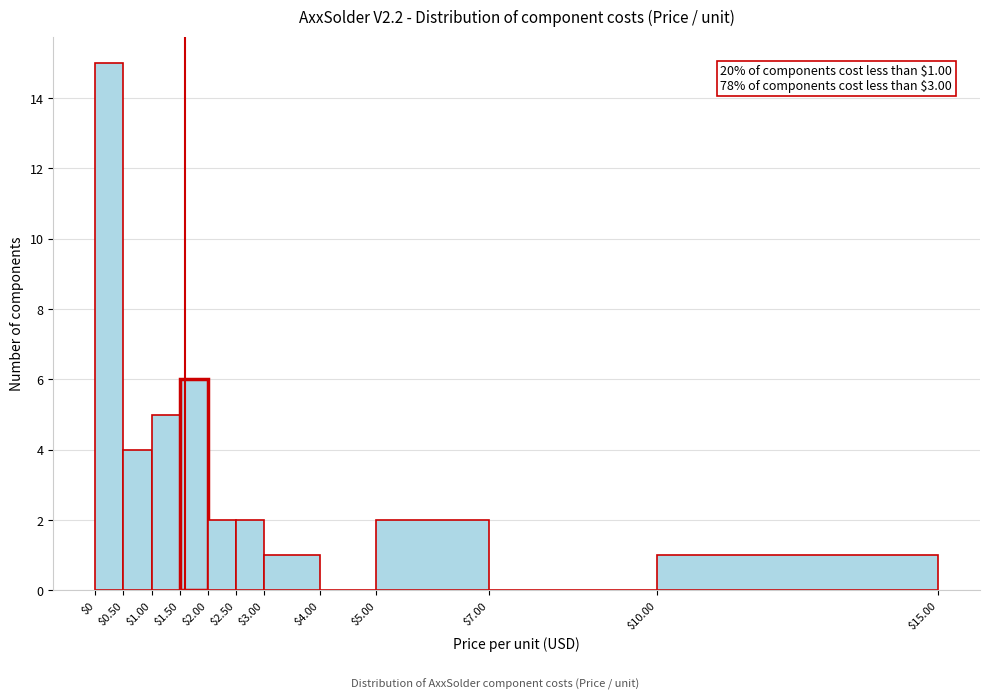

Which range on the x-axis has the tallest bar?

$0 to $0.50